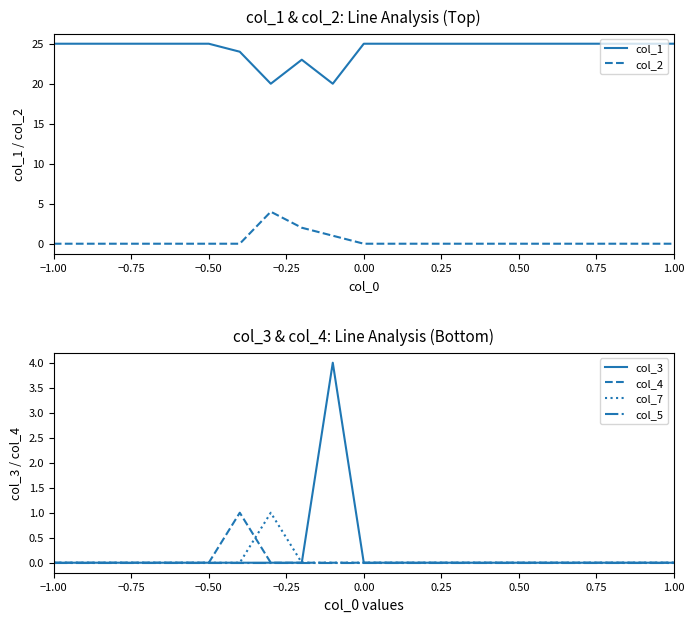

True or false: col_3 has a value of -2 at 0.00.

False